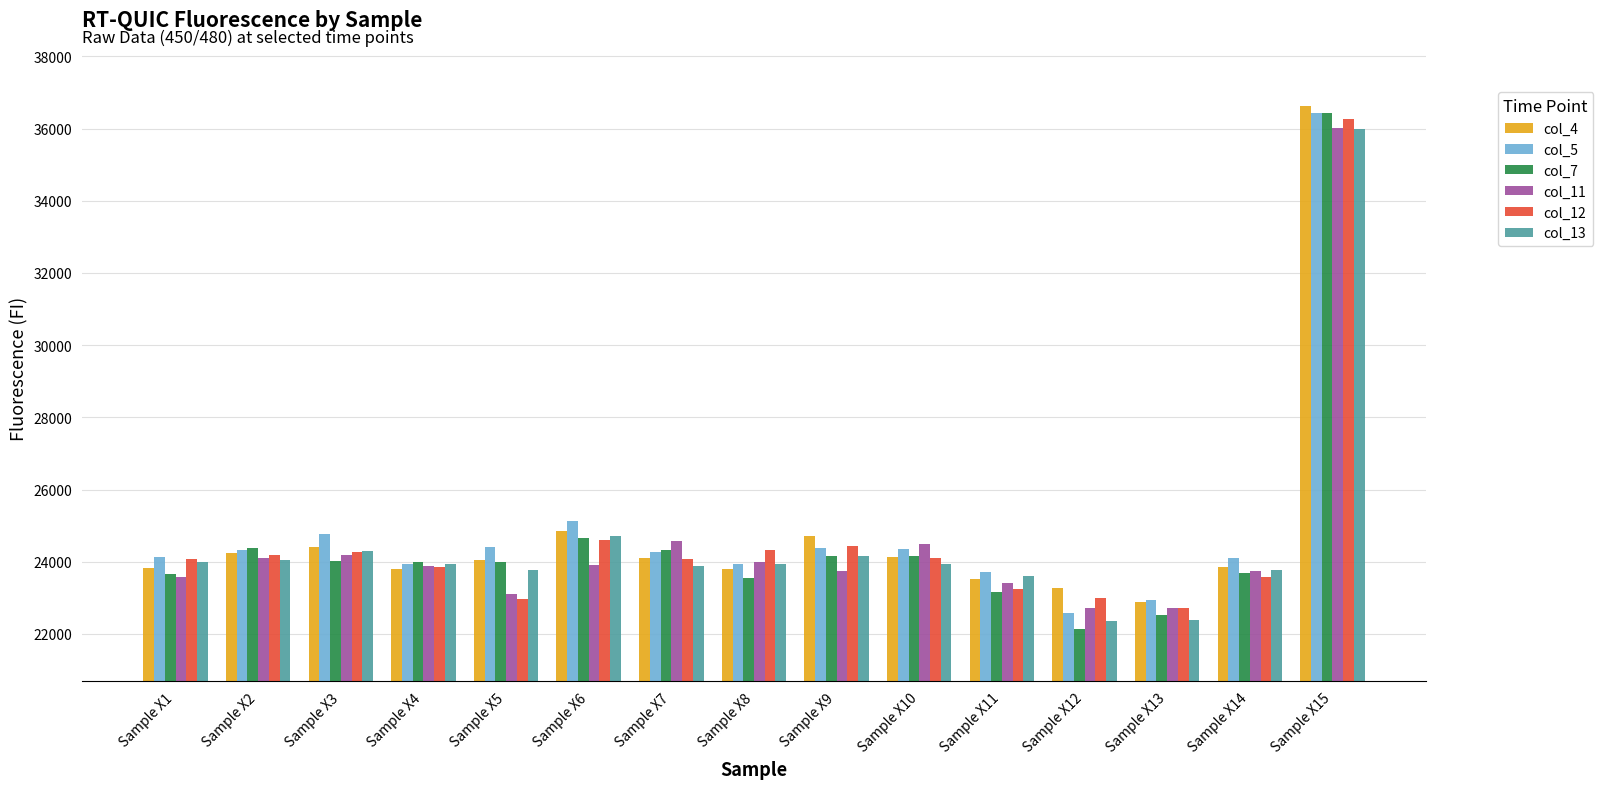

The value of col_4 at Sample X14 is 7963. True or false?

False